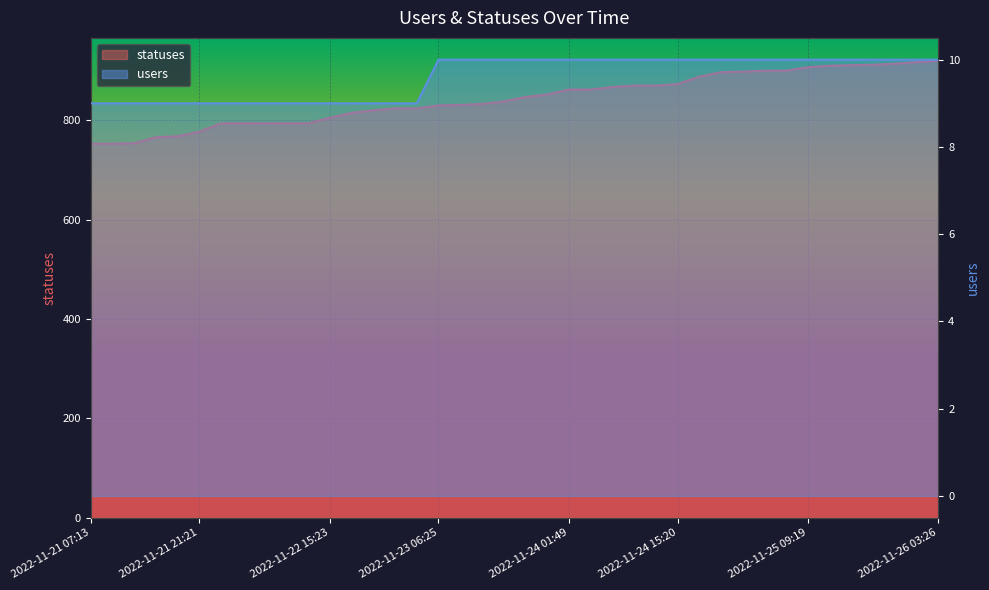

True or false: users has more than 2 points higher than both neighbors.

False